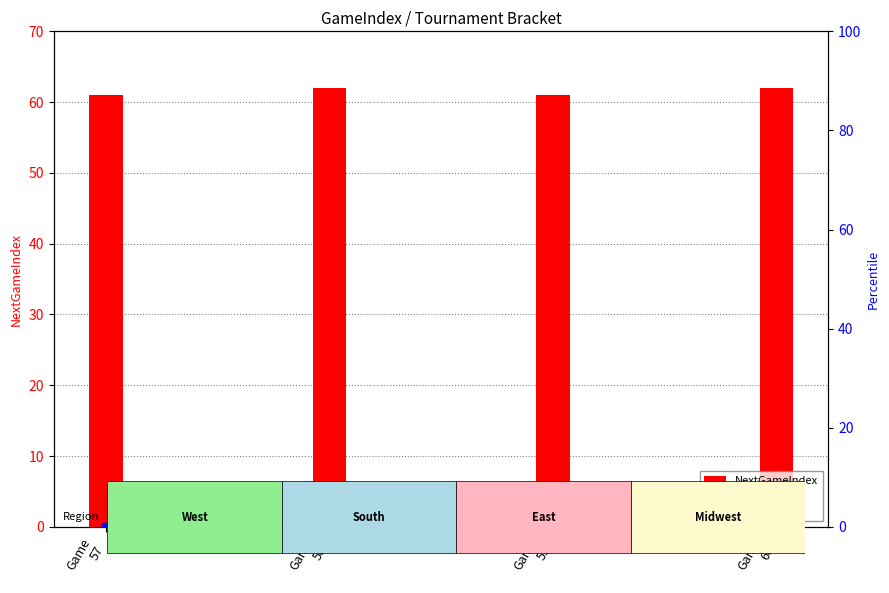

At how many categories does at least one series exceed 50?

4